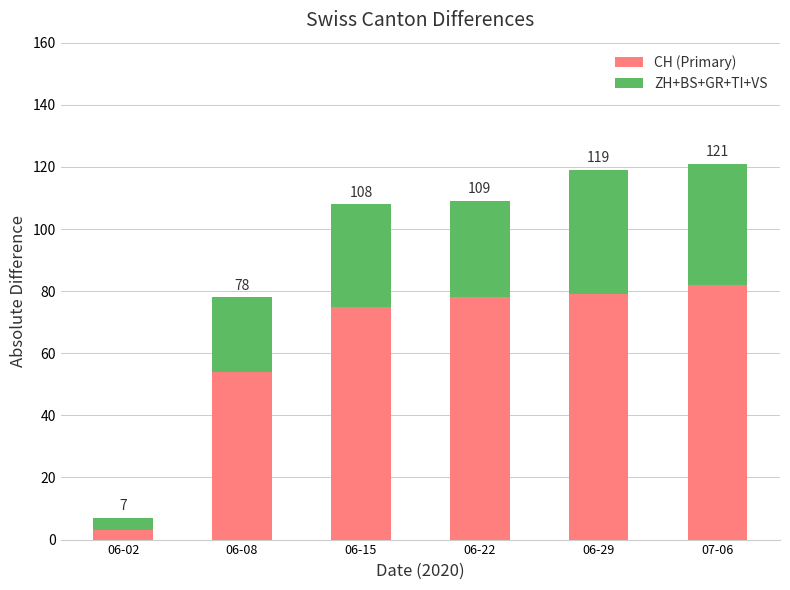

What is the average value of the ZH+BS+GR+TI+VS series?

28